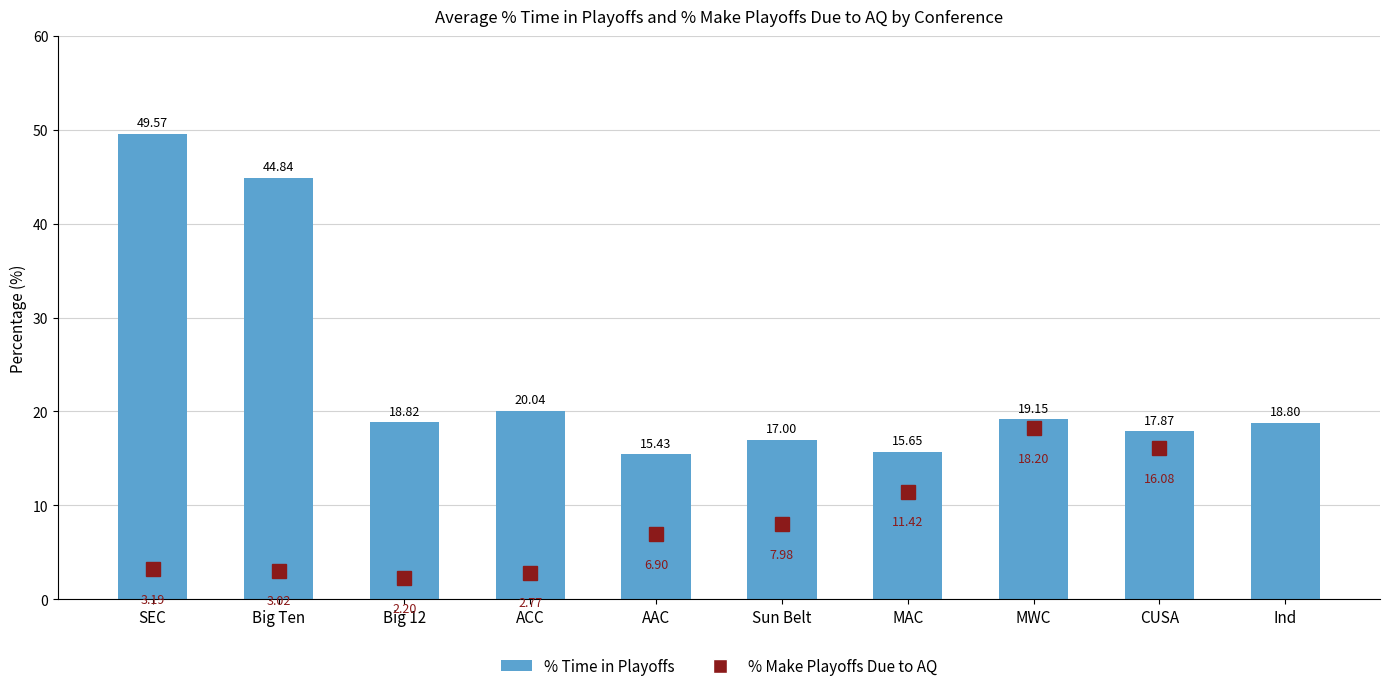

What position from the left is Ind?

10